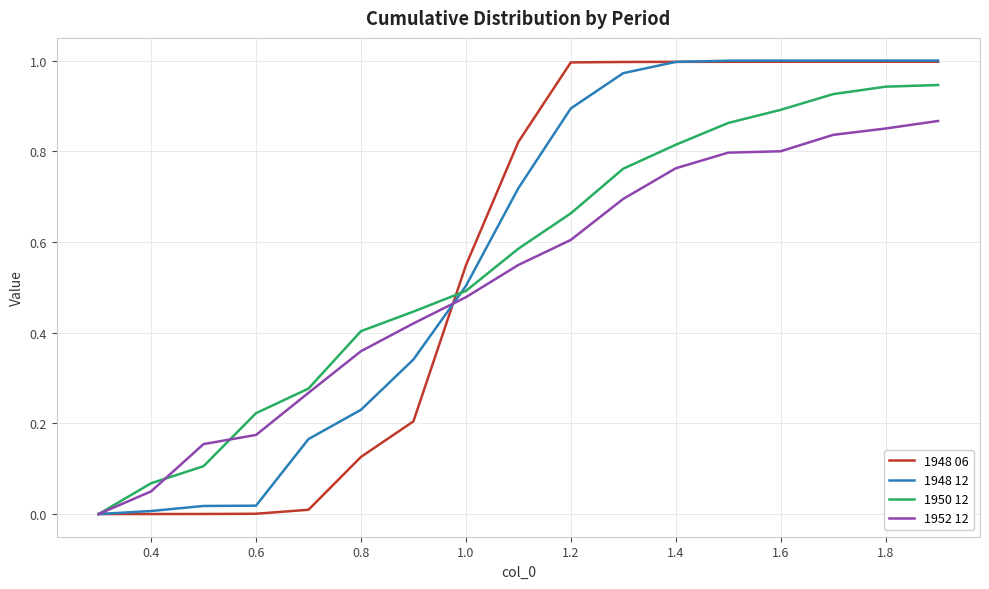

How many distinct data groups are displayed?

4